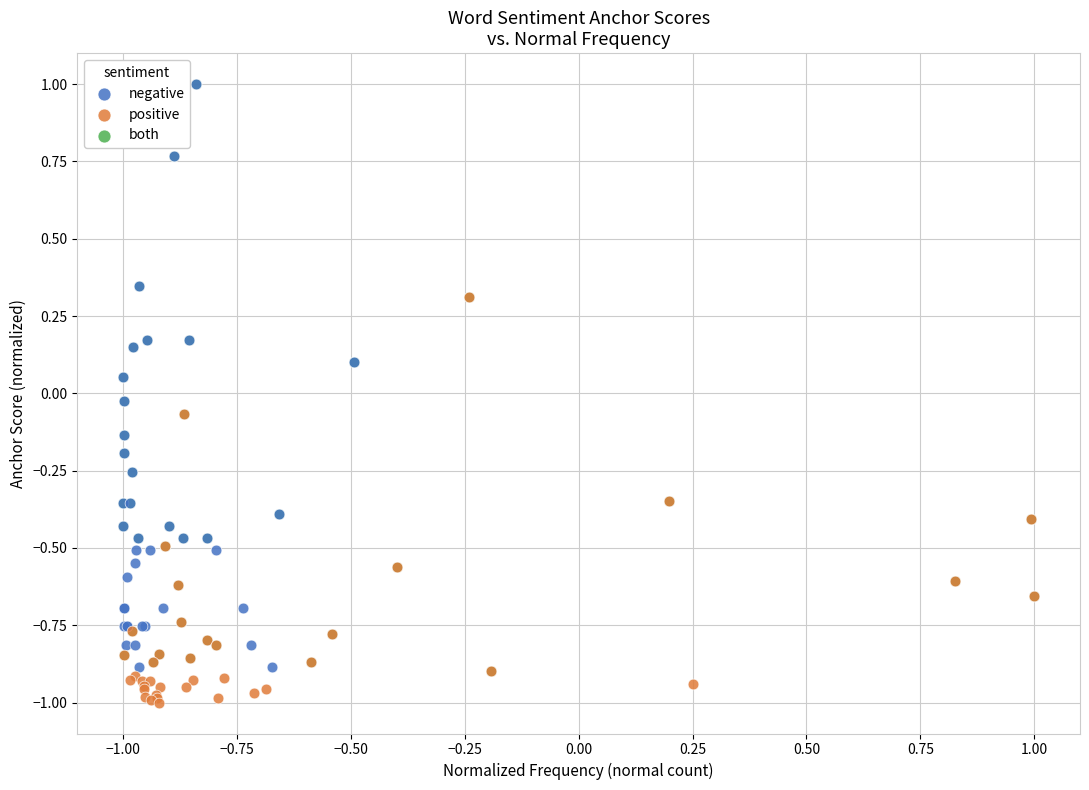

Which series contains the lowest Y value?

positive